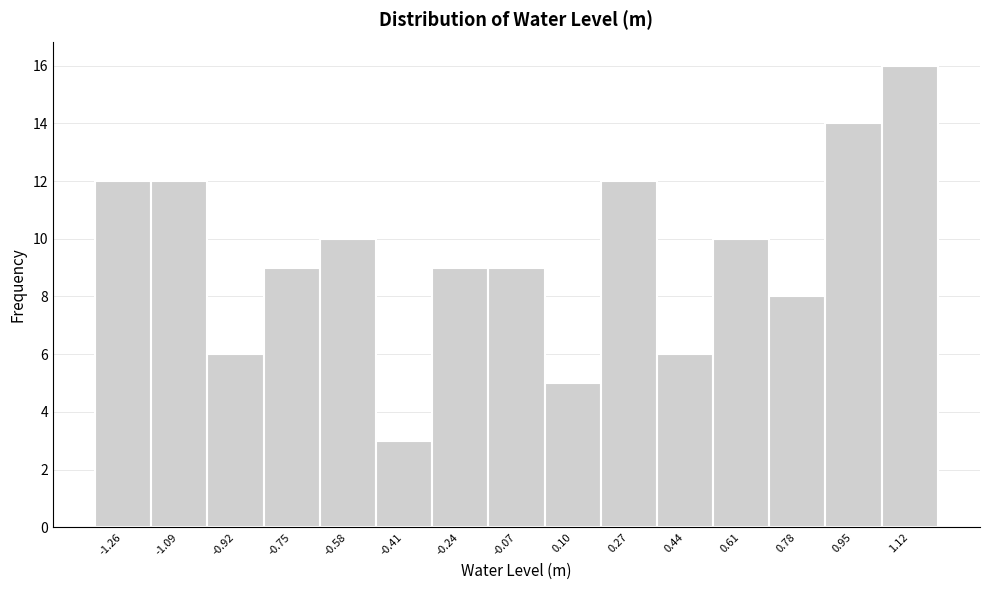

Reading left to right, extract all data points from this chart.

12	12	6	9	10	3	9	9	5	12	6	10	8	14	16